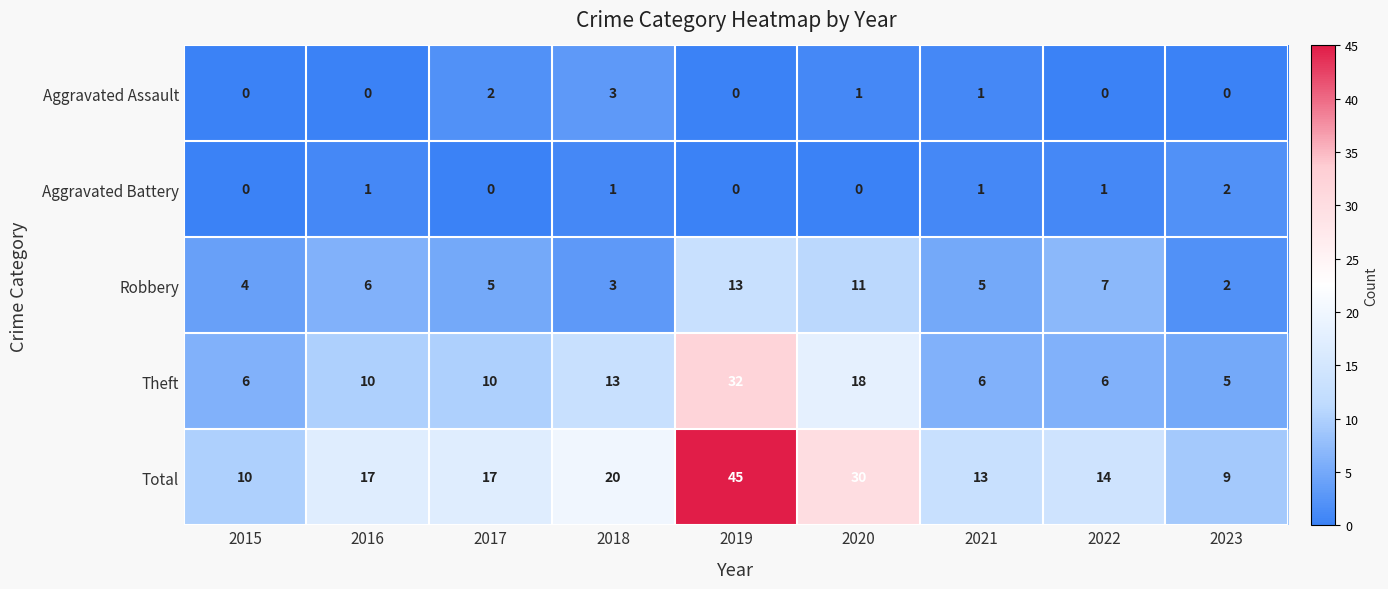

What is the maximum value shown in the chart?

45